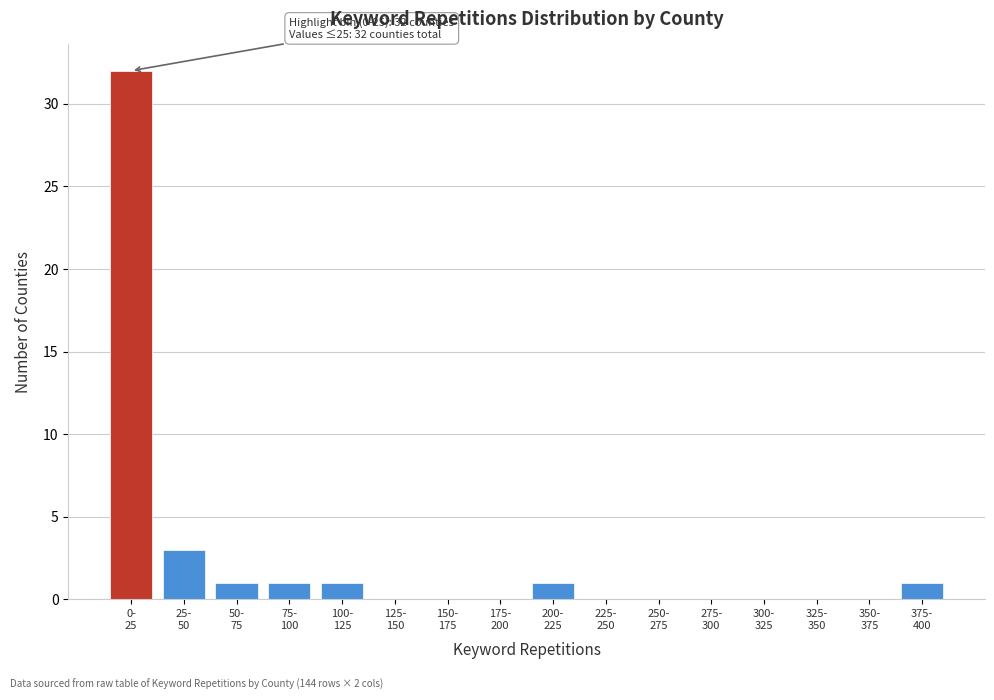

What is the sum of all values?

40